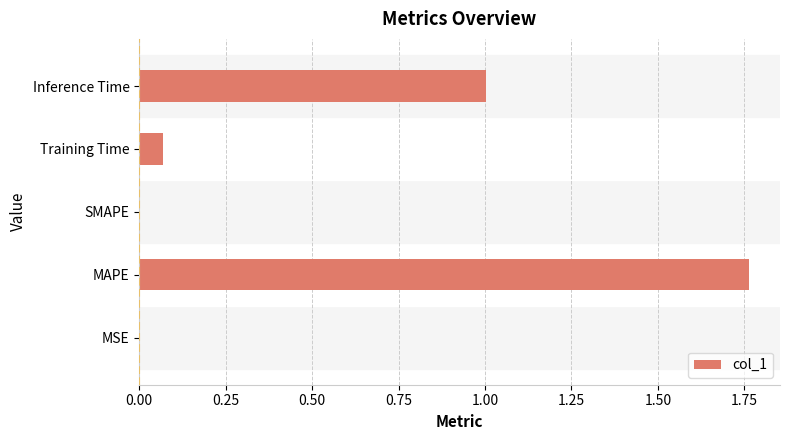

Is it true that the value at SMAPE is -0.6?

False